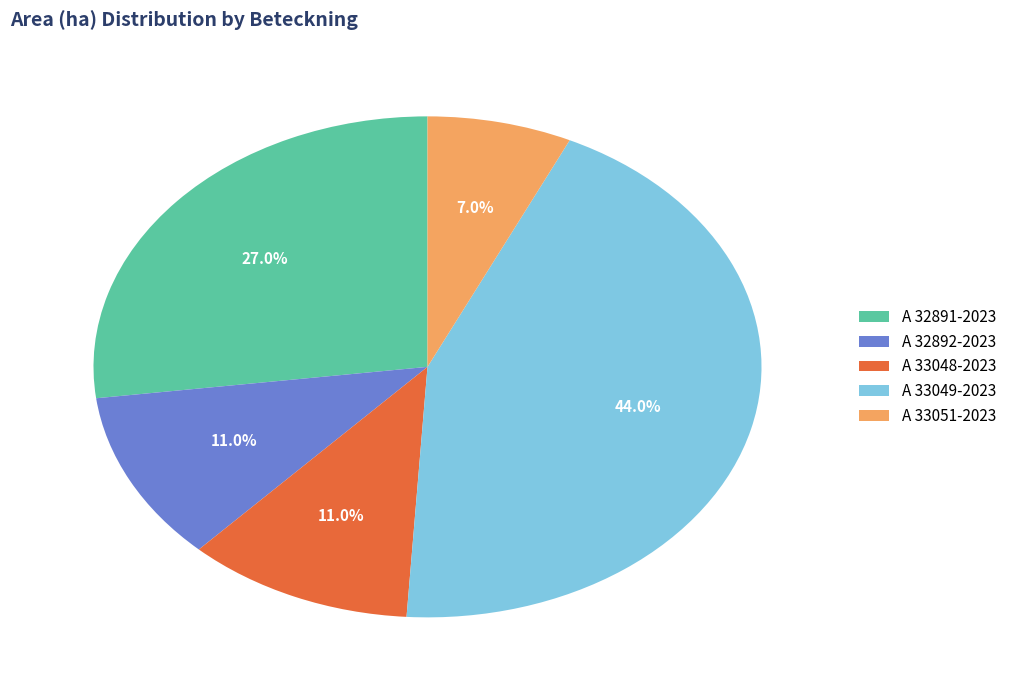

True or false: A 32891-2023 accounts for 27% of the total.

True